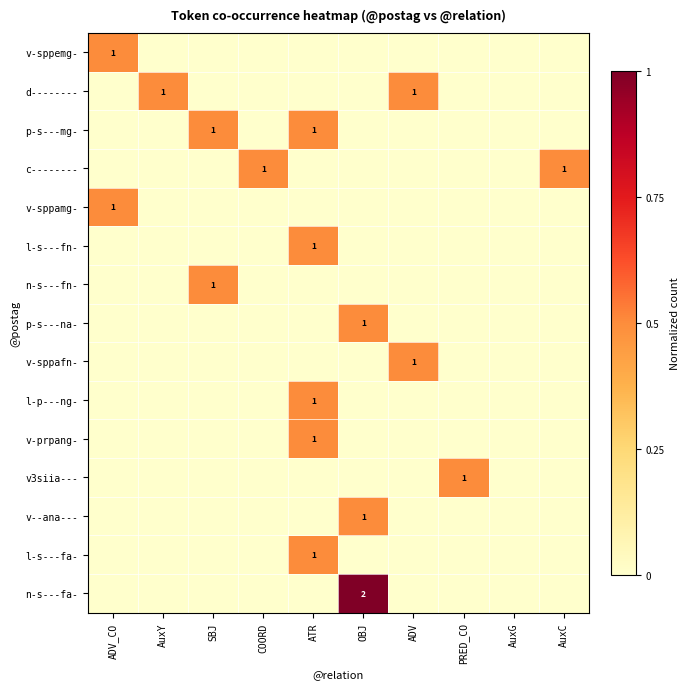

At ATR, list the series in order from largest to smallest.

p-s---mg-, l-s---fn-, l-p---ng-, v-prpang-, l-s---fa-, v-sppemg-, d--------, c--------, v-sppamg-, n-s---fn-, p-s---na-, v-sppafn-, v3siia---, v--ana---, n-s---fa-